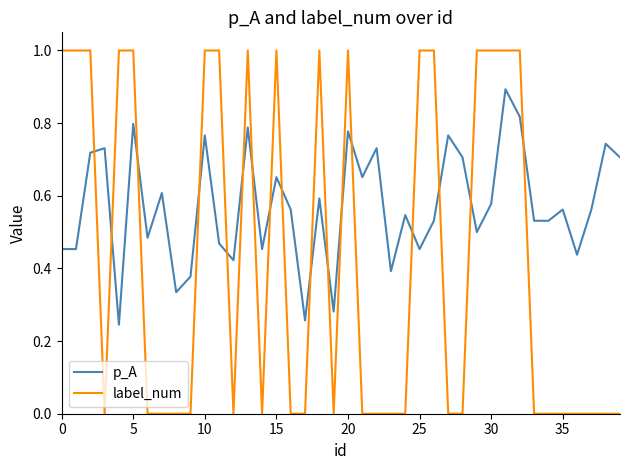

Which series has the widest spread of values?

label_num